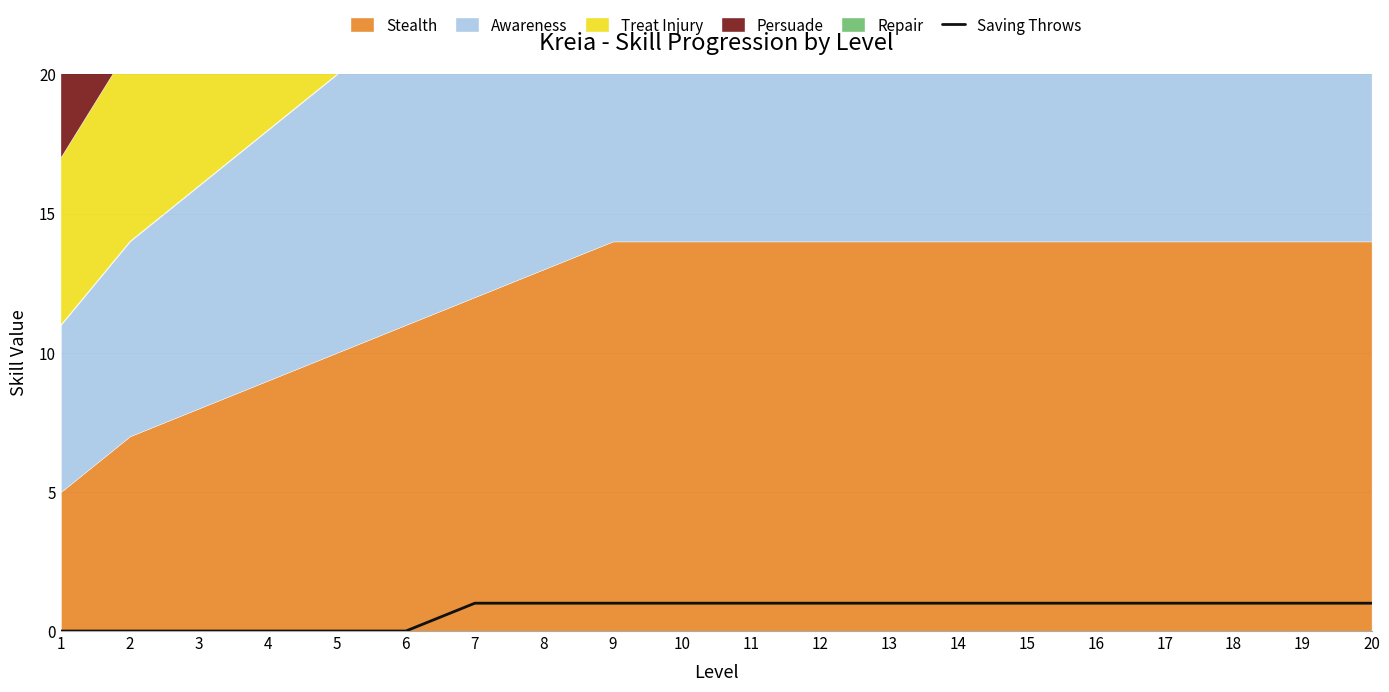

Which category has the lowest value across all series?

1